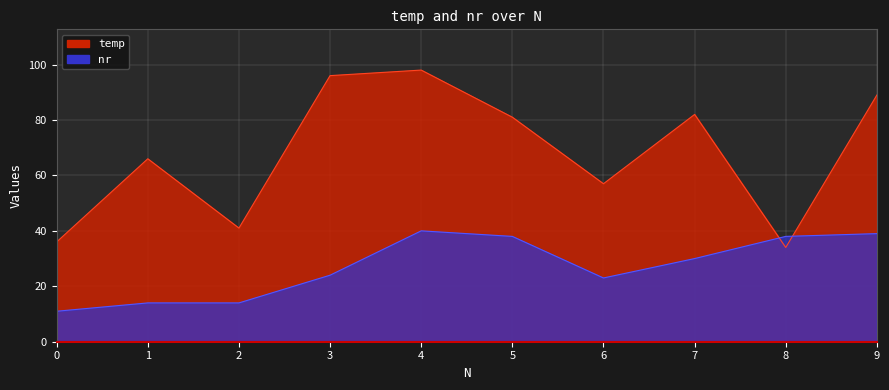

At which category does temp reach its first local peak?

1